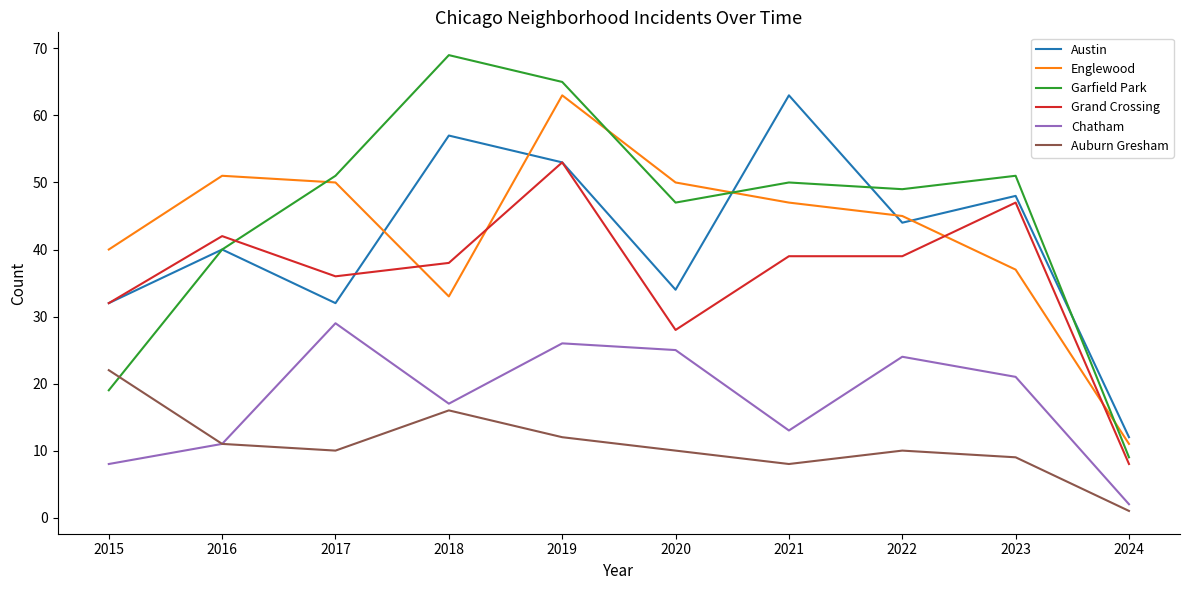

True or false: Auburn Gresham has a value of 11 at 2016.

True